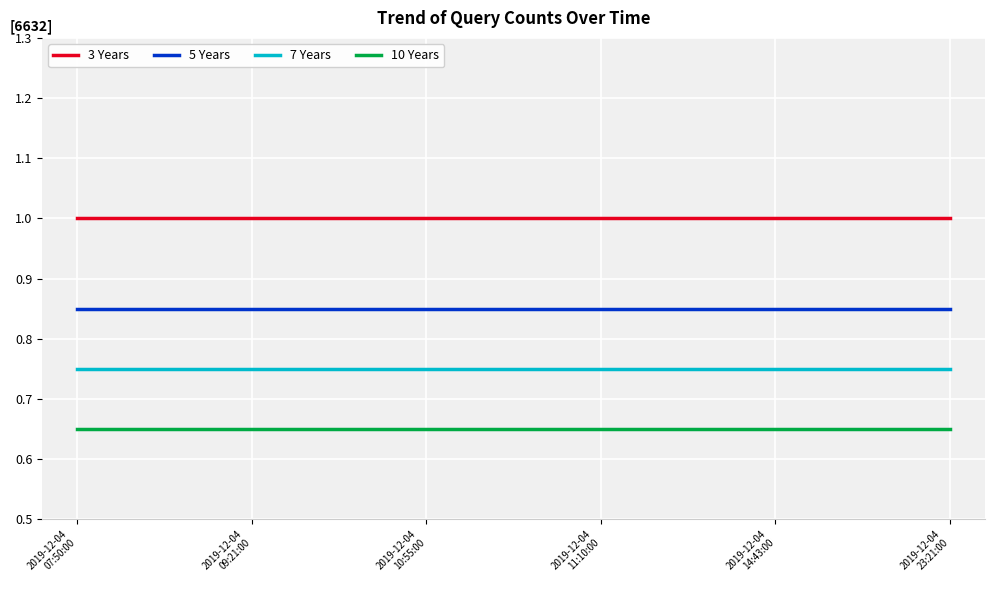

Rank the series by their average value, from highest to lowest.

3 Years, 5 Years, 7 Years, 10 Years